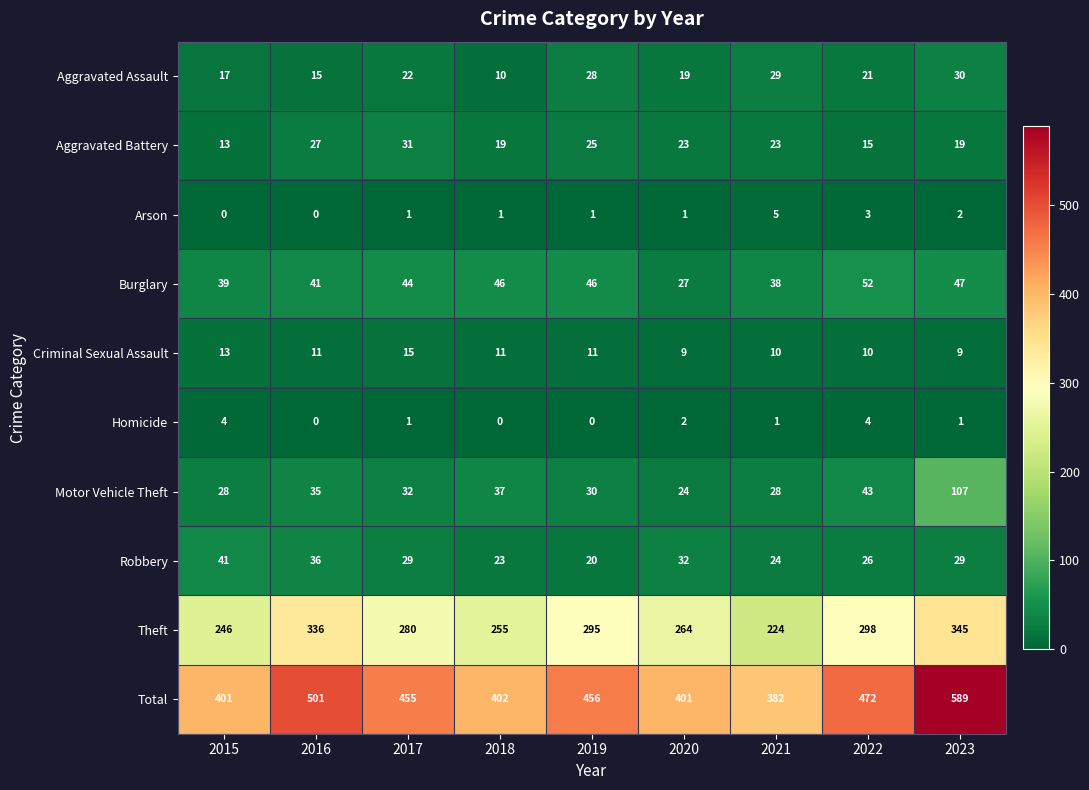

What is the difference between the maximum and minimum values in the Total series?

207